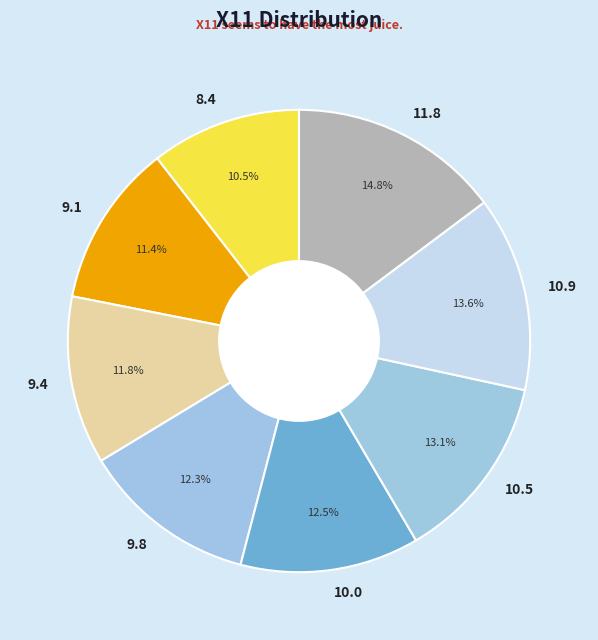

To the nearest percent, what is the difference between the largest and smallest slice percentages?

4%